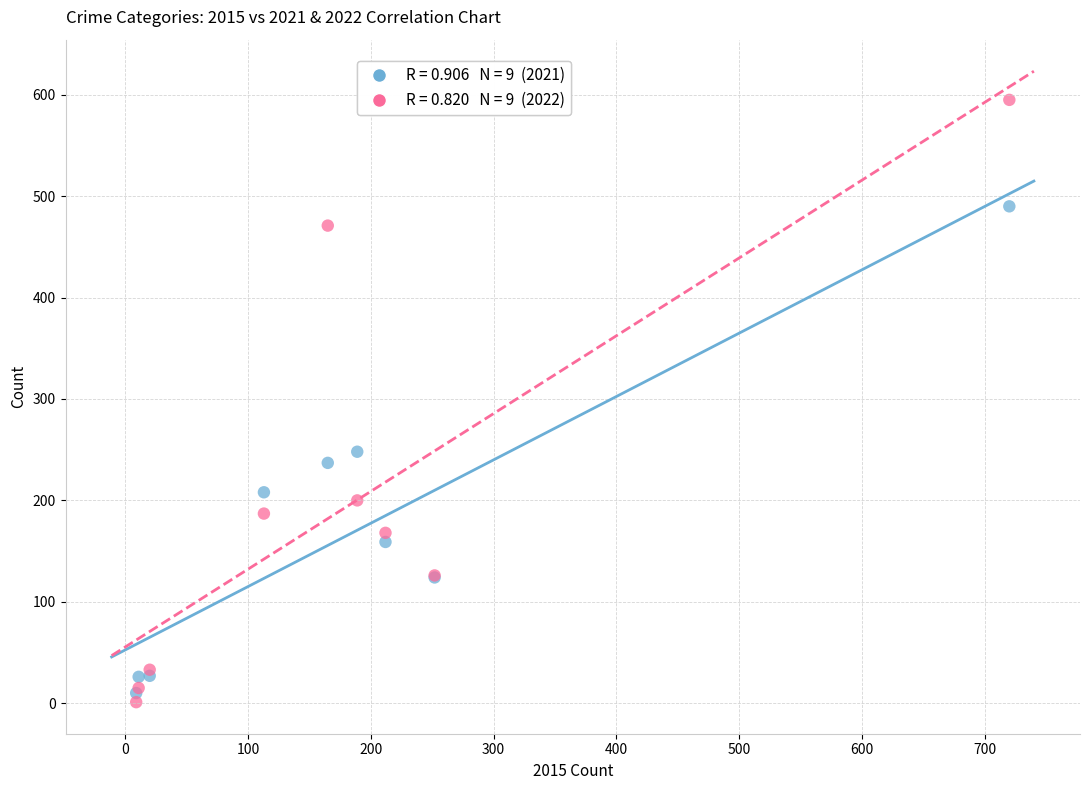

Across all series, what Y value is closest to 298?

248